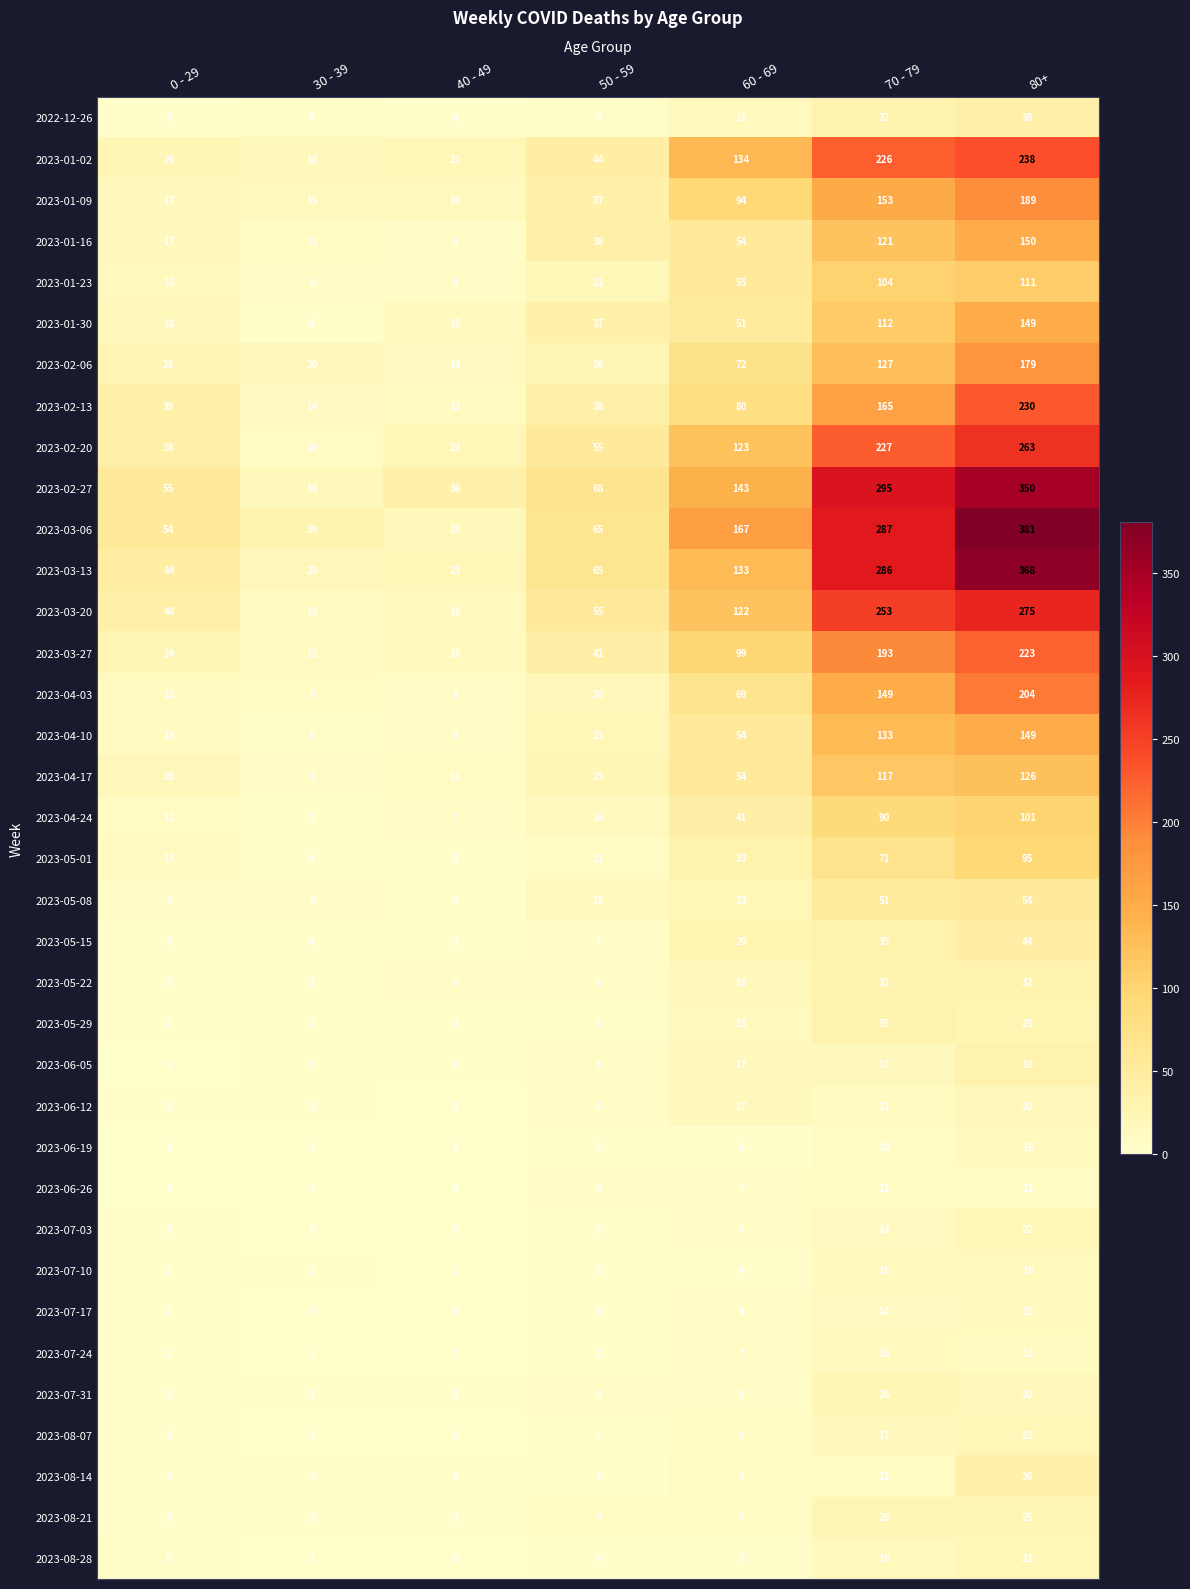

Which series has the largest total across all categories?

2023-03-06